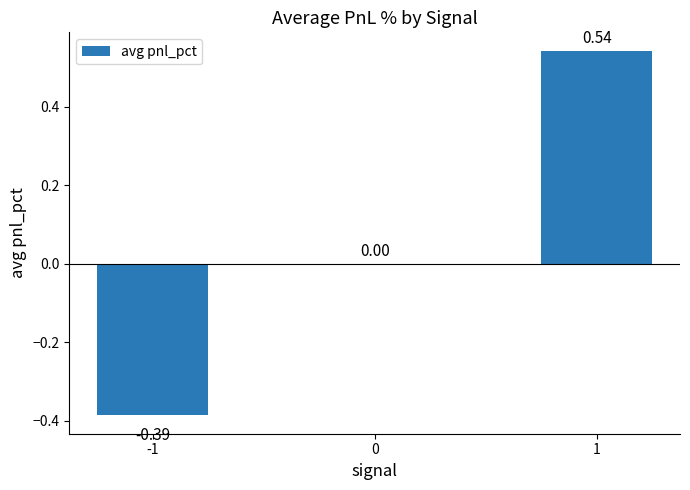

What is the change in value from -1 to 0?

+0.4